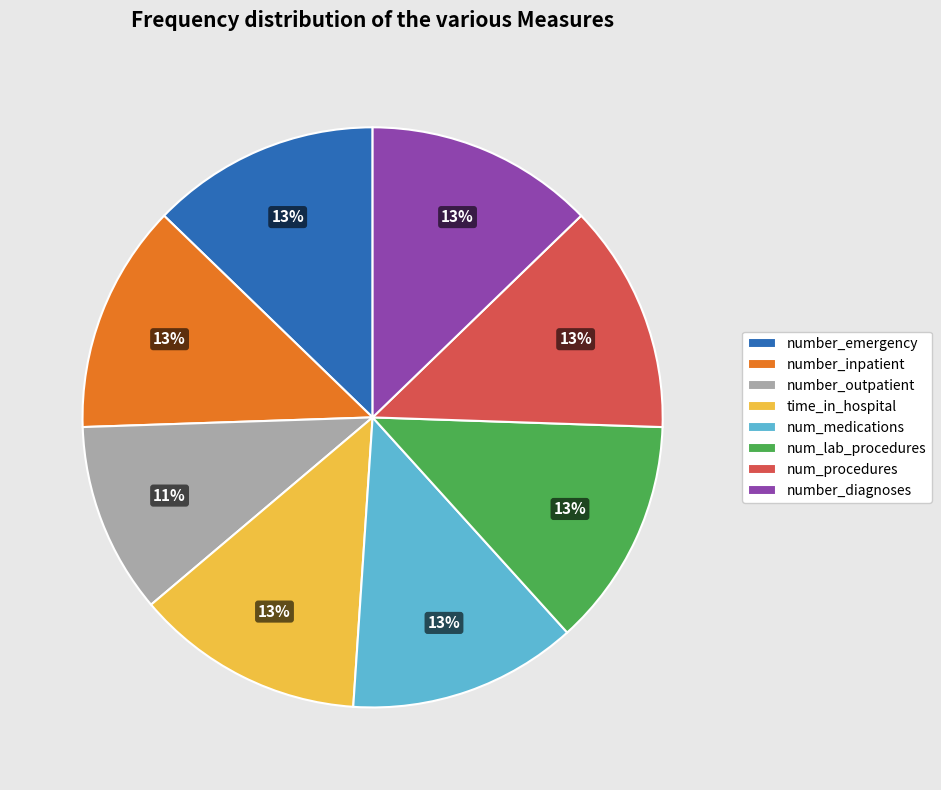

Approximately how many times larger is the value at number_outpatient compared to number_diagnoses?

0.8